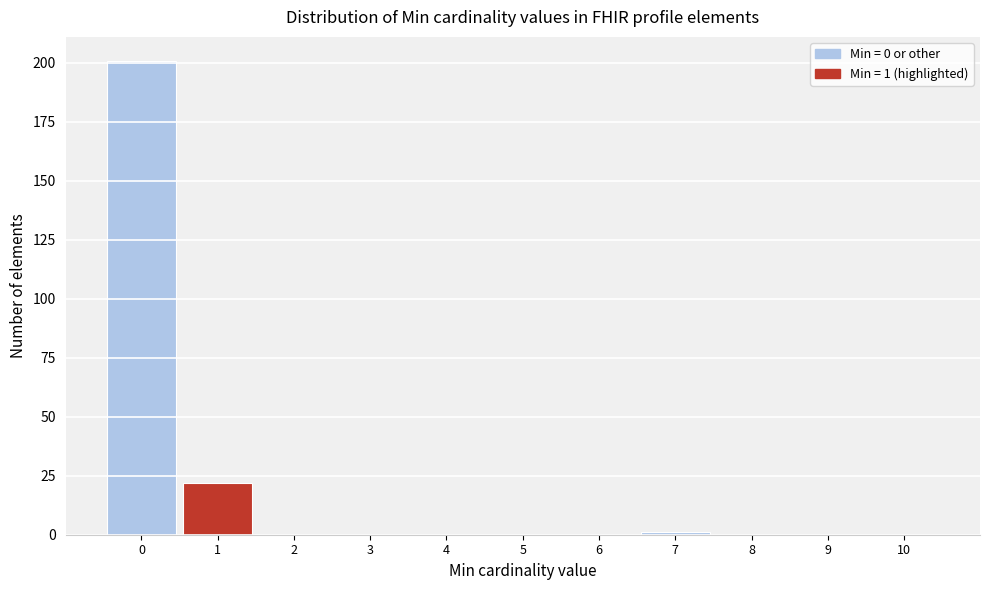

Reading right to left, extract all data points from this chart.

10=0	9=0	8=0	7=1	6=0	5=0	4=0	3=0	2=0	1=22	0=201